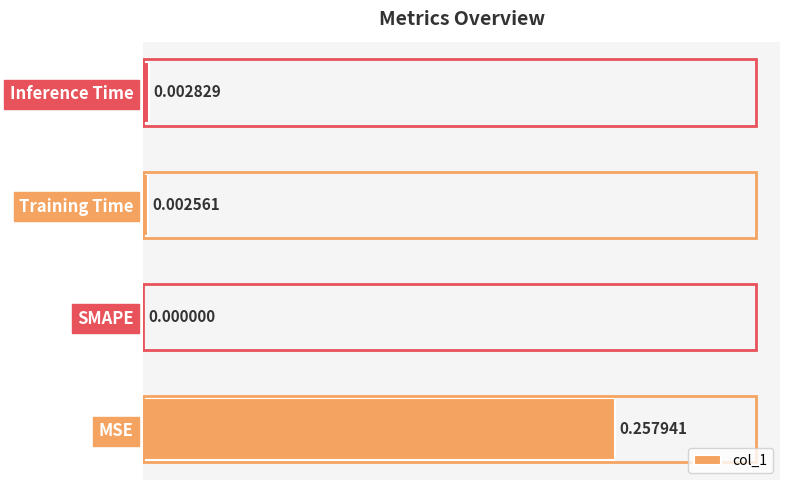

Are the bars horizontal?

Yes